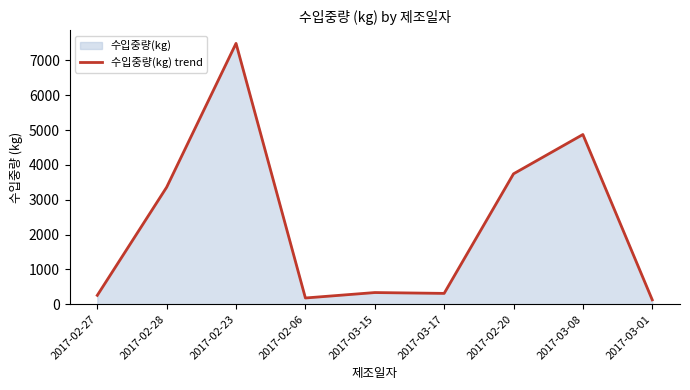

Does the chart display data point markers on the line(s)?

No